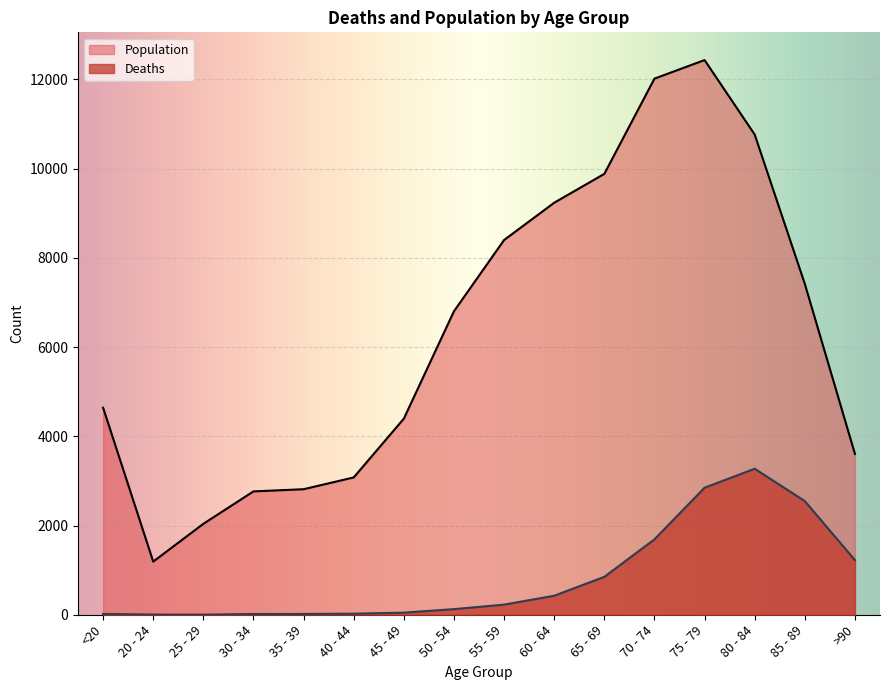

Where is the first local minimum for Deaths?

25 - 29